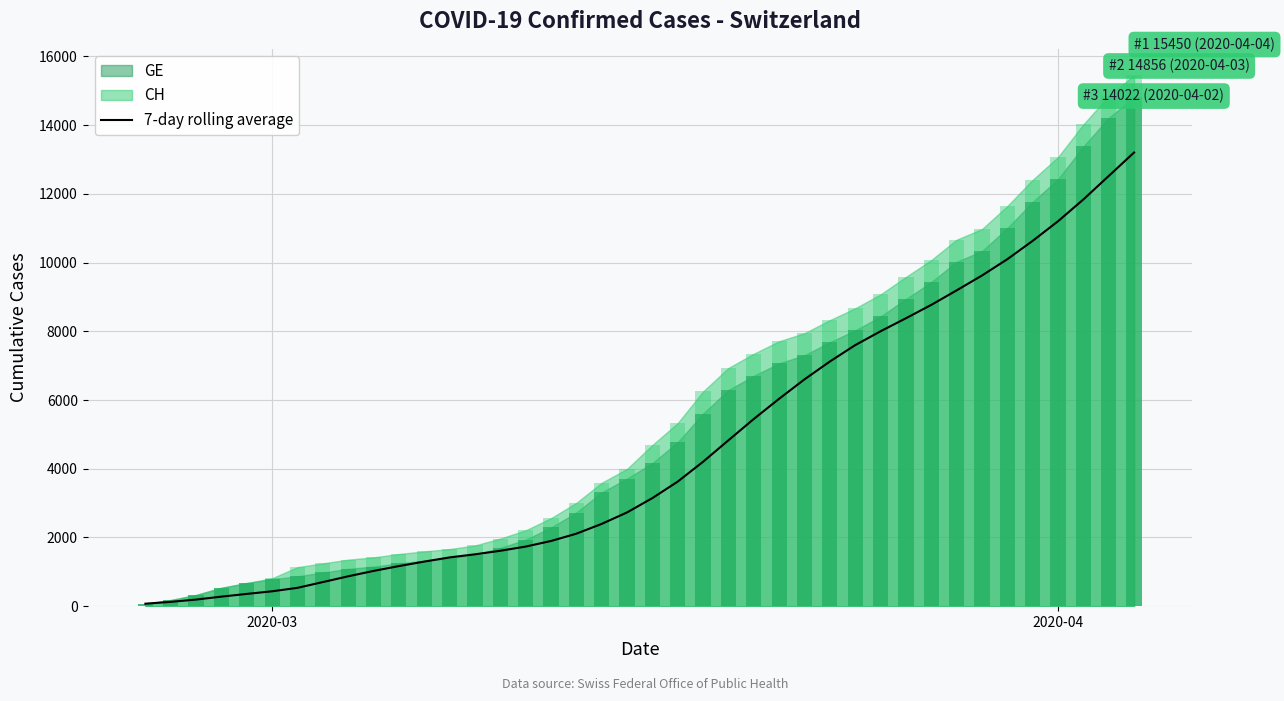

Reading left to right, extract all data points from this chart.

72.0	125.0	192.0	277.5	356.8	432.8	533.3	701.0	869.1	1025.4	1166.1	1297.6	1418.9	1509.0	1612.1	1734.0	1897.0	2109.6	2395.0	2728.3	3146.1	3626.6	4204.0	4828.7	5448.9	6037.3	6601.9	7120.9	7597.9	8001.4	8379.9	8769.3	9191.6	9624.3	10098.7	10633.0	11203.9	11838.0	12521.1	13204.4